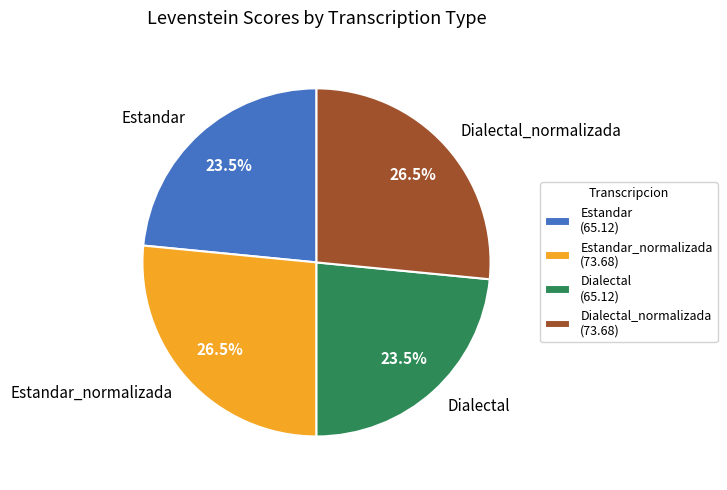

Count the number of slices in the pie.

4